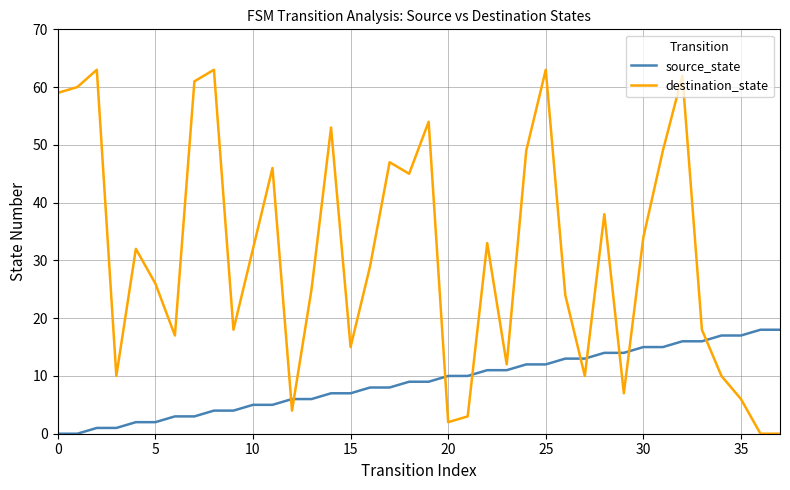

Which series has the largest total across all categories?

destination_state